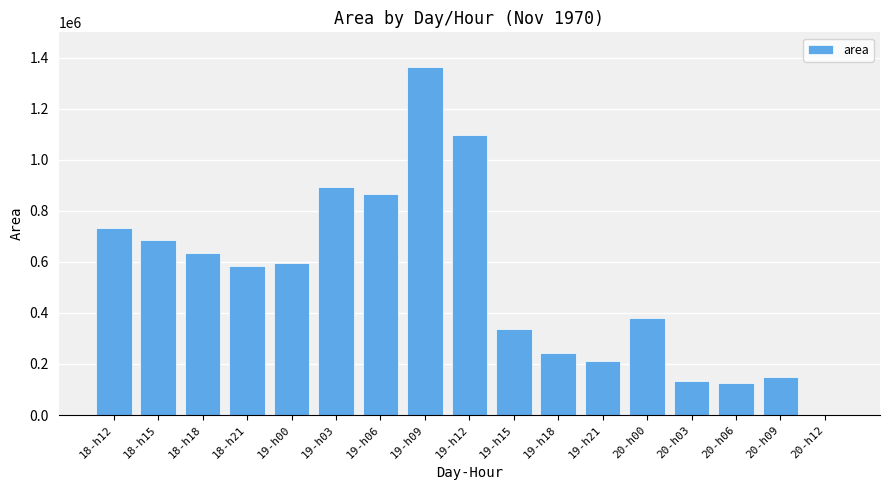

What is the greatest value displayed?

1363750